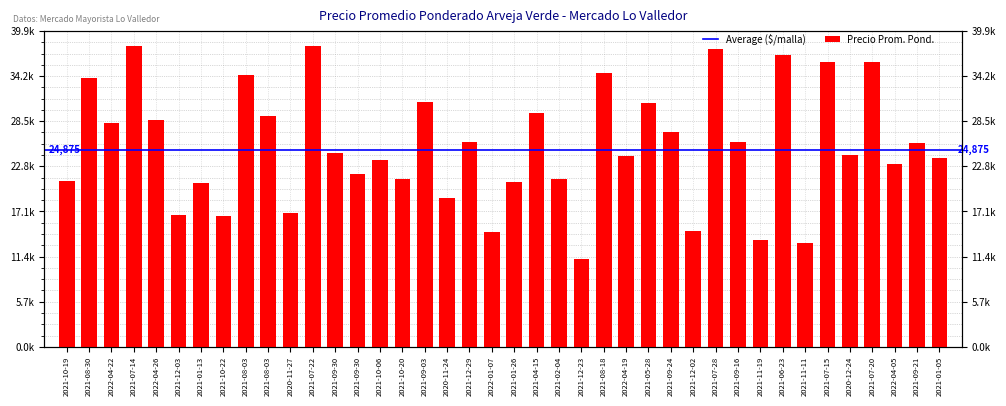

Count the number of categories in the chart.

40